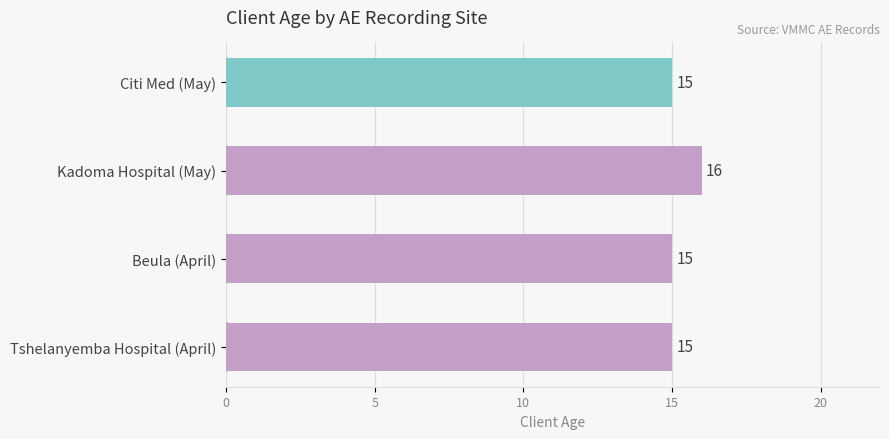

Which category has the highest value across all series?

Kadoma Hospital (May)